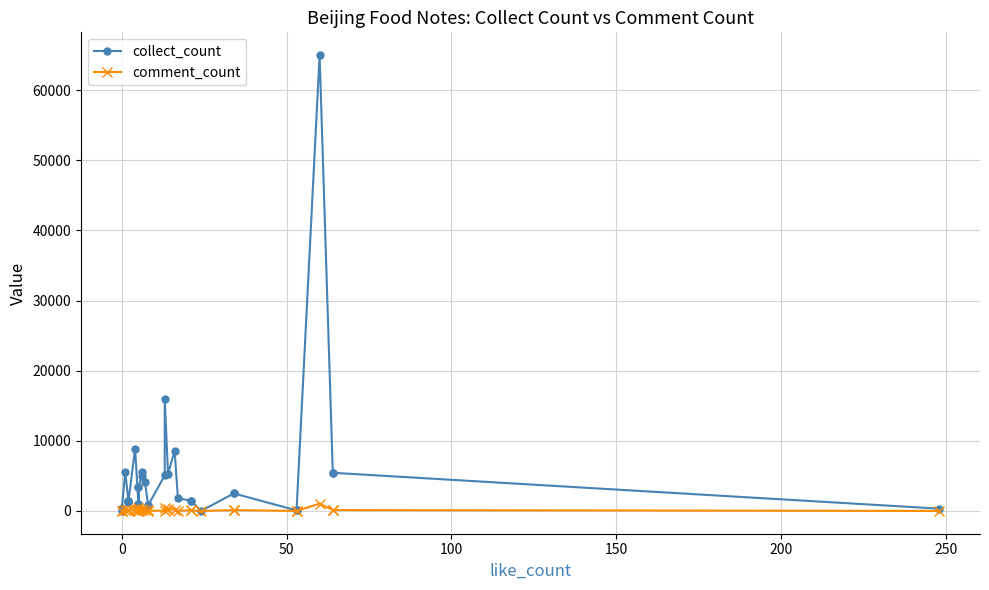

How many data points in collect_count are less than 1787?

16